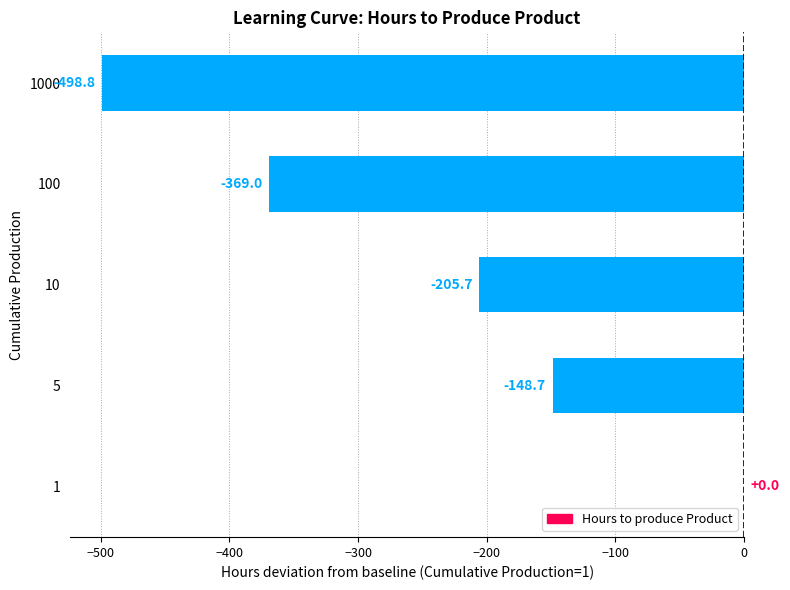

Are the bars grouped side by side (vs. stacked)?

No